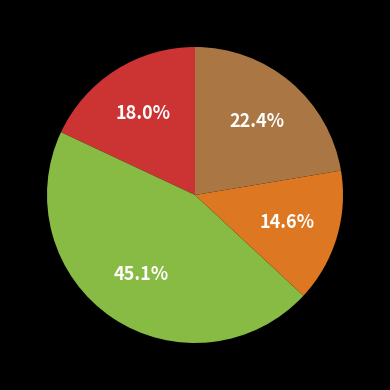

Does any single category account for the majority?

No